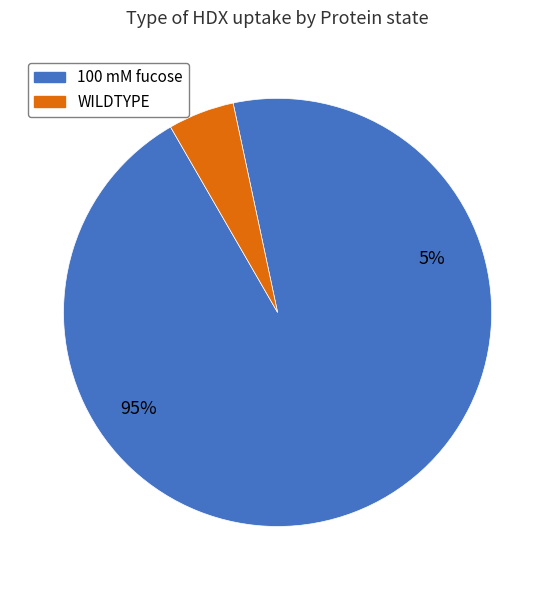

Is WILDTYPE the majority of the pie?

No